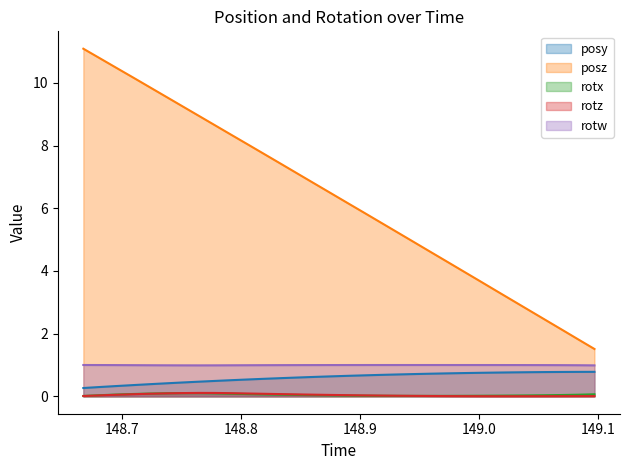

At which category does the chart reach its peak across all series?

148.6672